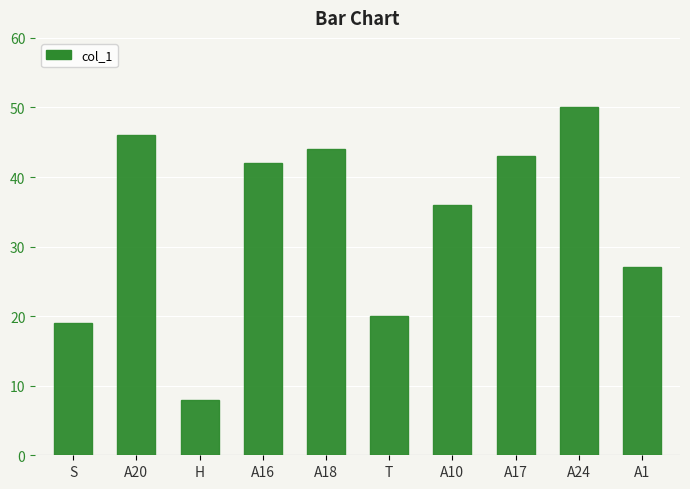

What is the difference between the maximum and minimum values?

42